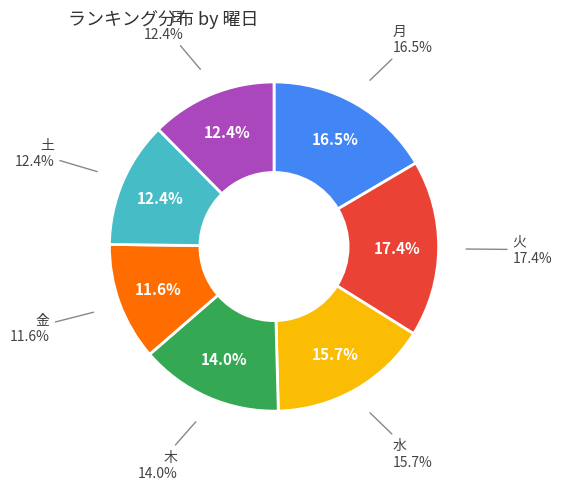

How many segments does this pie chart have?

7